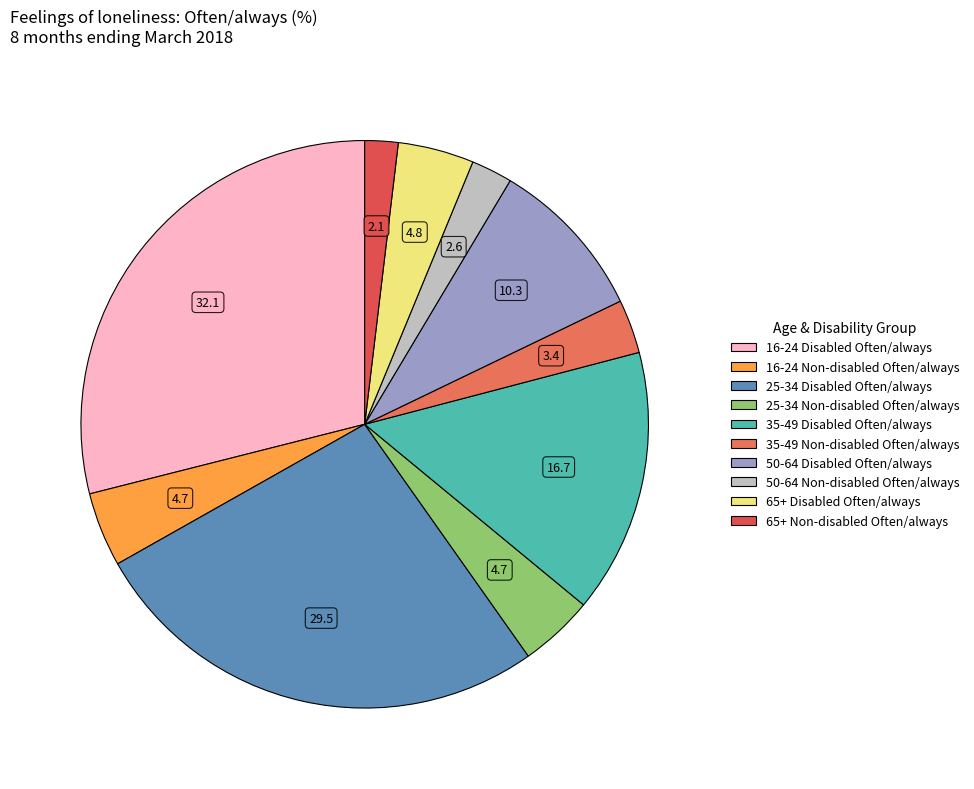

Which has a higher value, 65+ Non-disabled Often/always or 35-49 Non-disabled Often/always?

35-49 Non-disabled Often/always